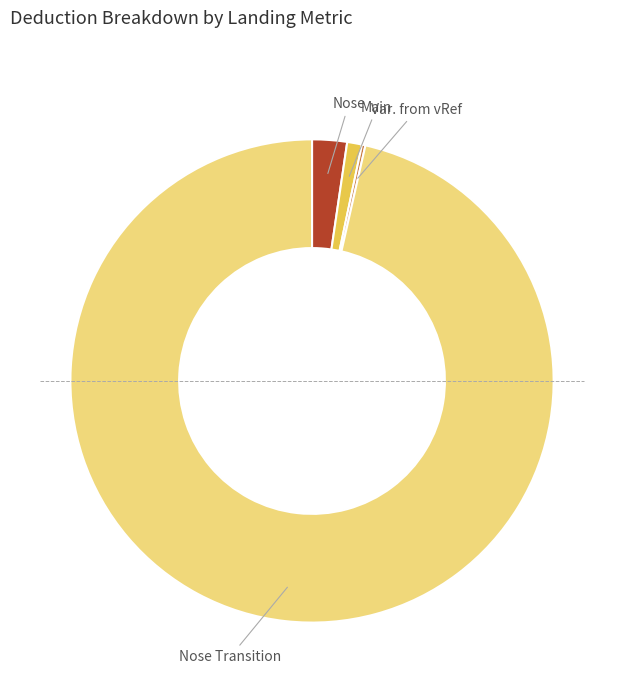

True or false: Main accounts for 1% of the total.

True